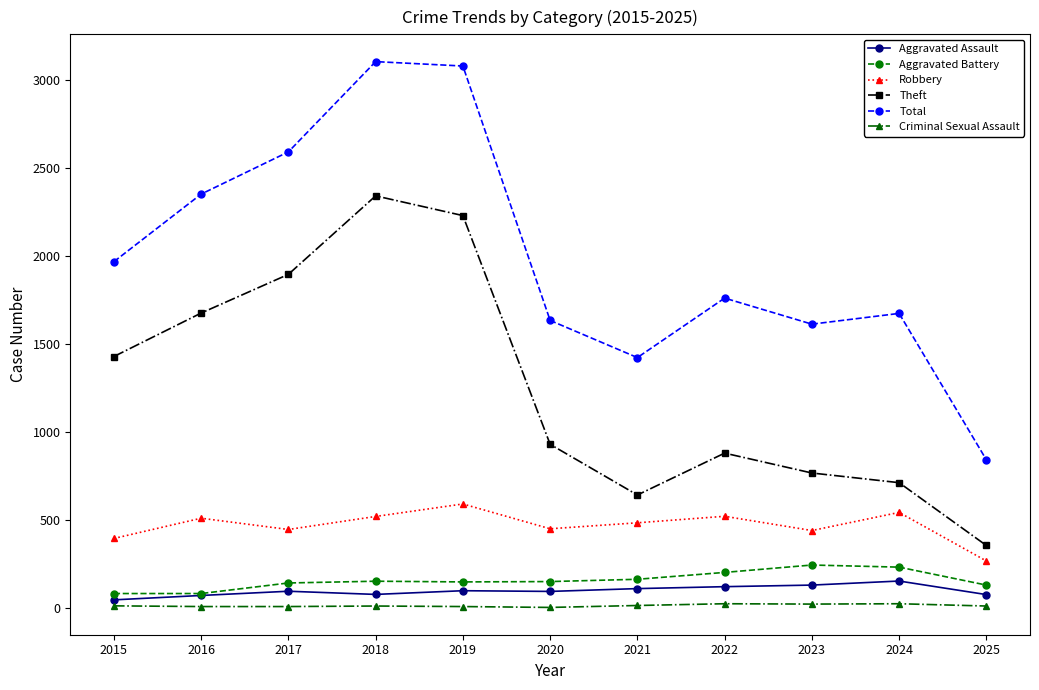

What is the approximate value of Theft at 2018, to the nearest 100?

2300